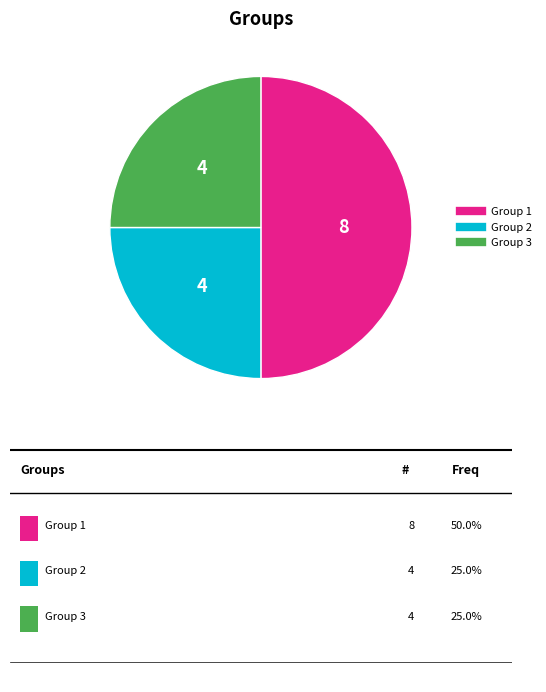

Which slice is the largest?

Group 1